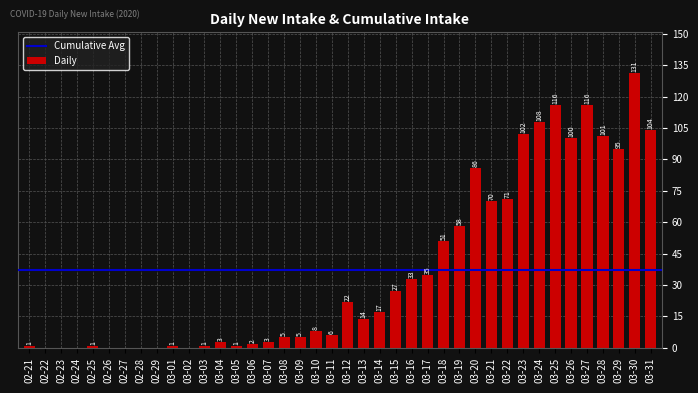

What is the sum of all values?

1494